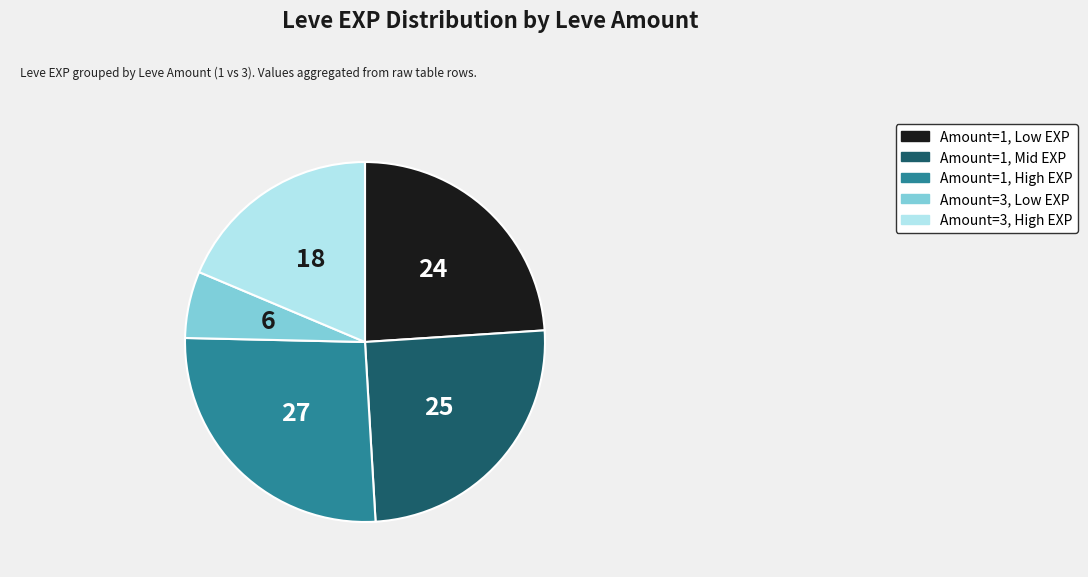

Does any single category account for the majority?

No